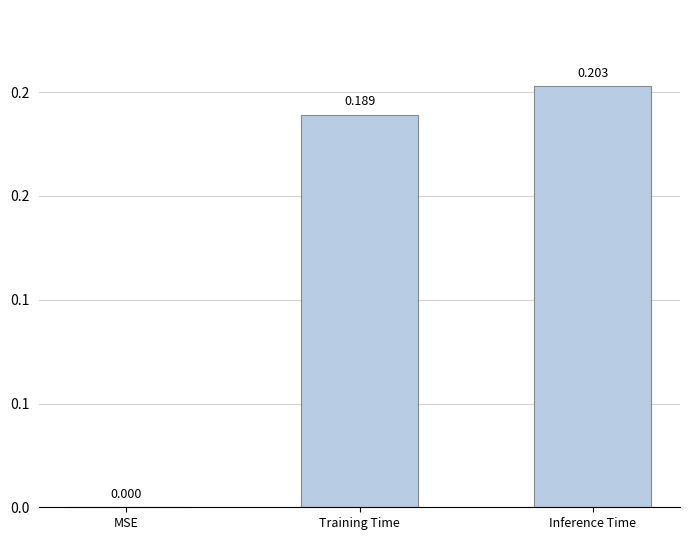

Reading left to right, what are all the values shown in this chart?

MSE=0.0	Training Time=0.2	Inference Time=0.2